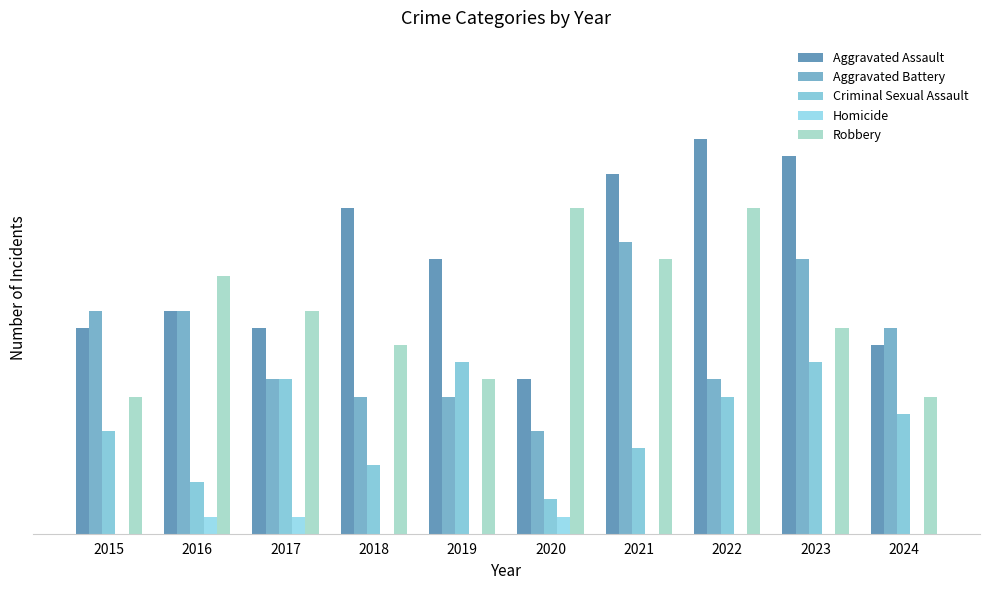

Does the chart contain stacked bars?

No